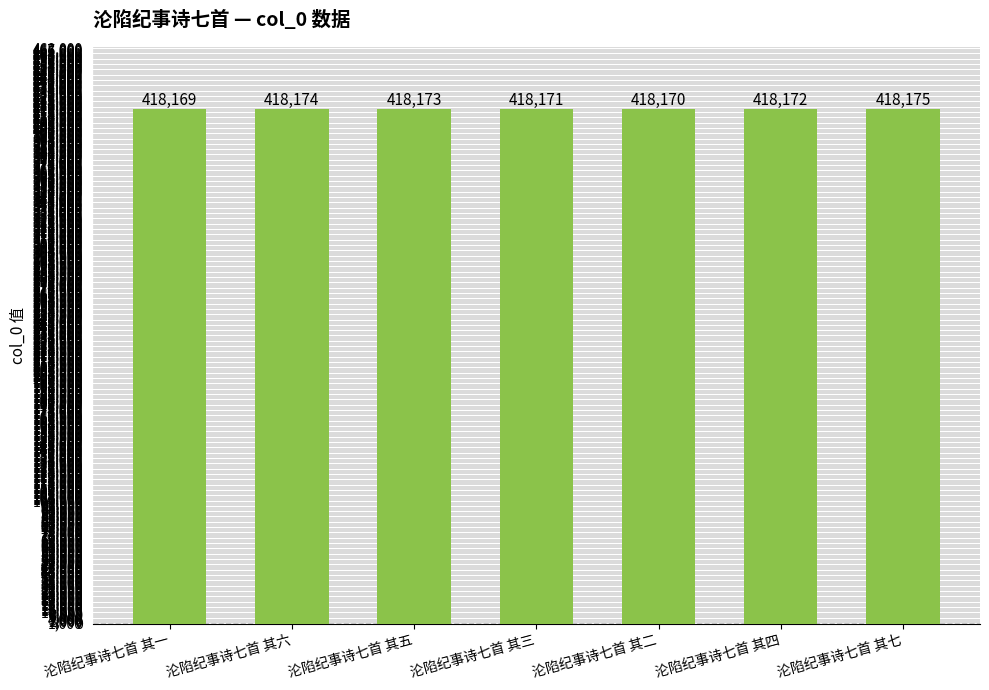

Count the number of categories in the chart.

7